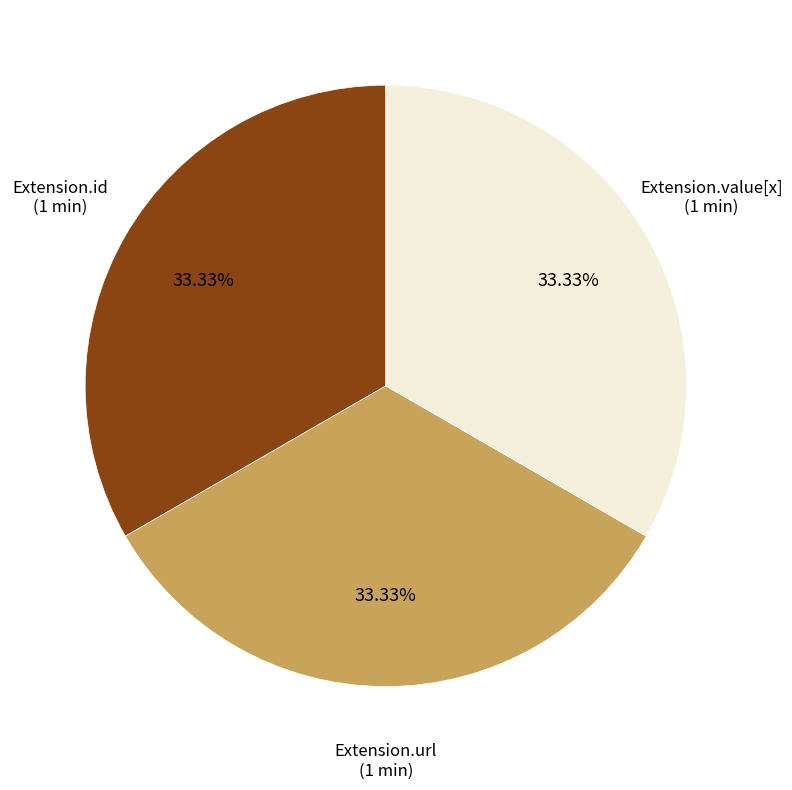

How many slices are in this pie chart?

3